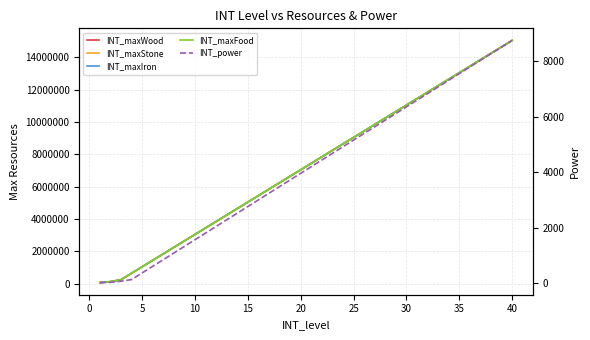

What is the difference between the maximum and minimum values in the INT_power series?

8750